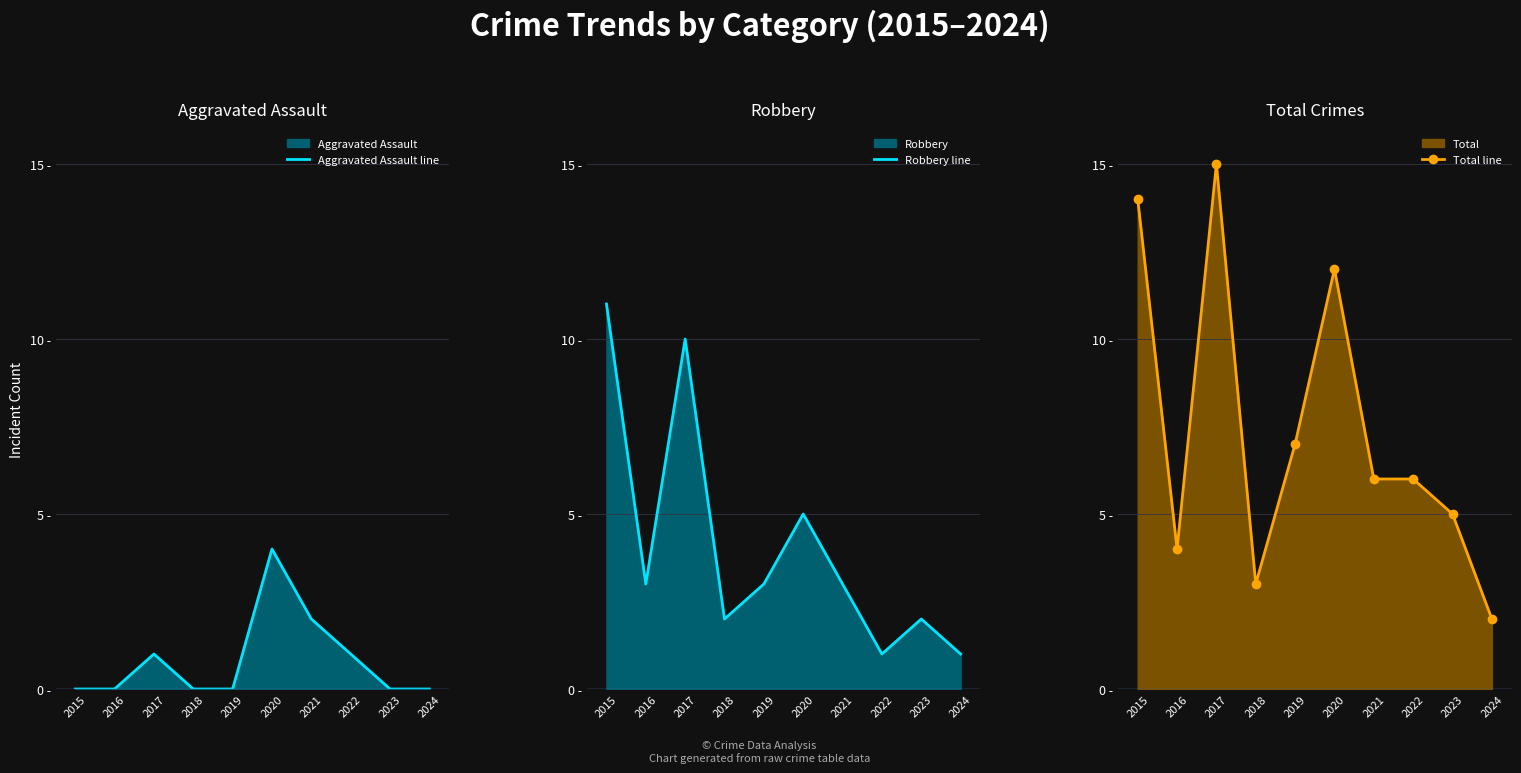

Reading left to right, extract all data points from this chart.

Aggravated Assault line: 0	0	1	0	0	4	2	1	0	0
Robbery line: 11	3	10	2	3	5	3	1	2	1
Total line: 14	4	15	3	7	12	6	6	5	2